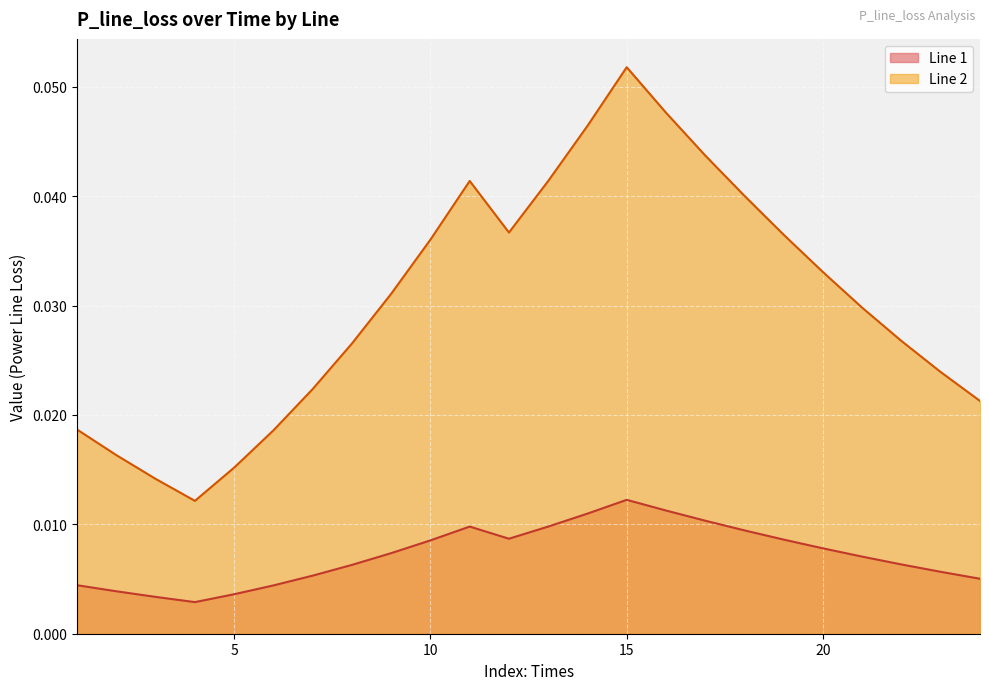

Is the value of Line 1 at 18 greater than the value of Line 2 at 23?

No